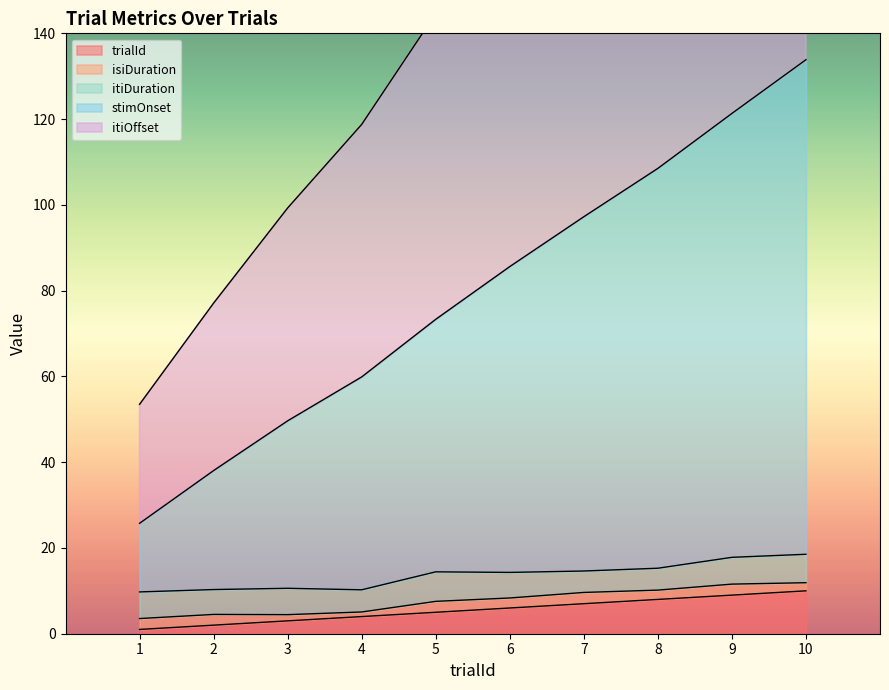

The value of itiOffset at 6 is 278.4. True or false?

False